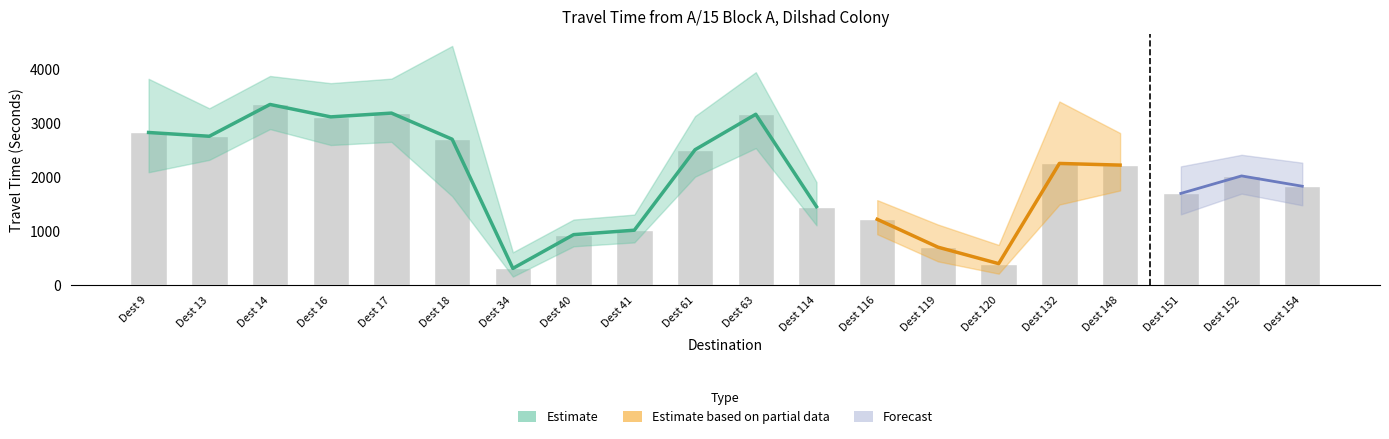

Is it true that mean equals 345 at 11?

False